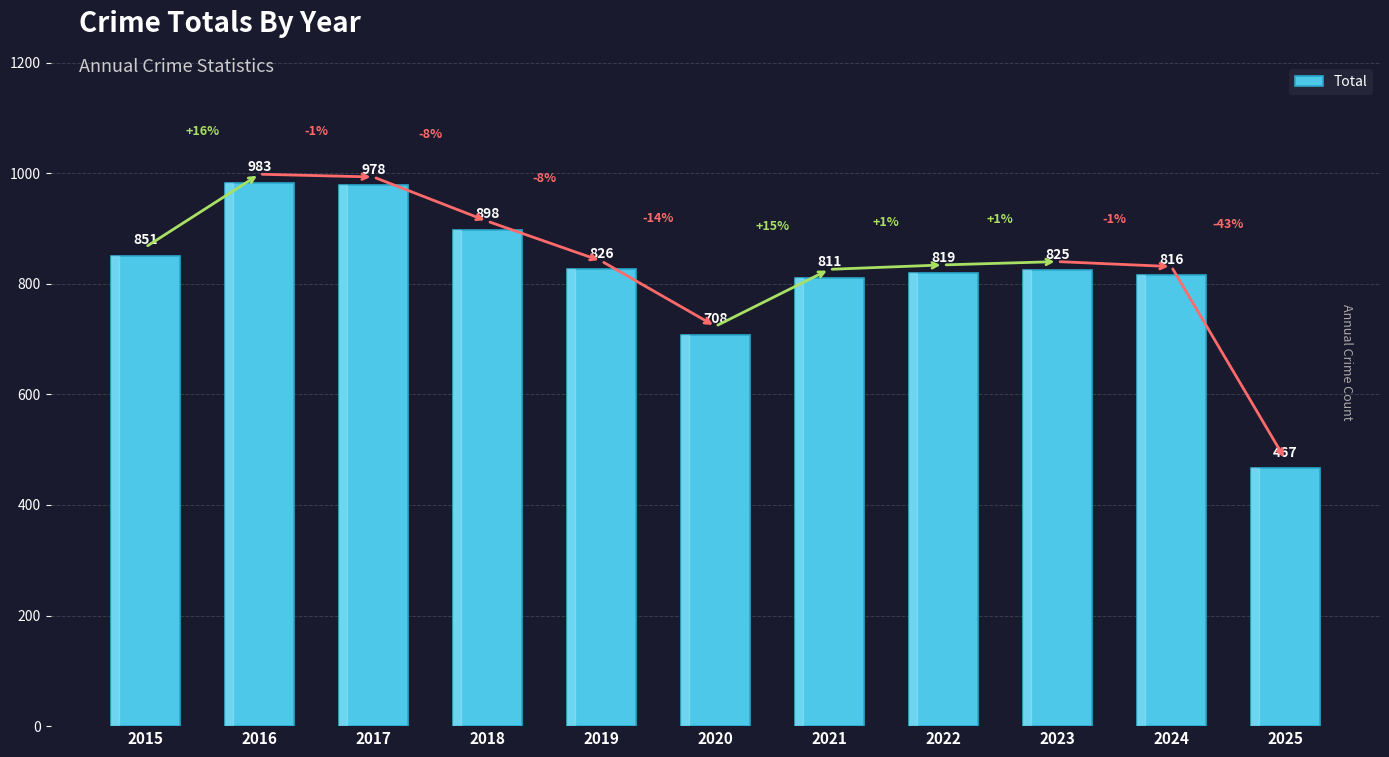

What is the difference between the maximum and minimum values?

516